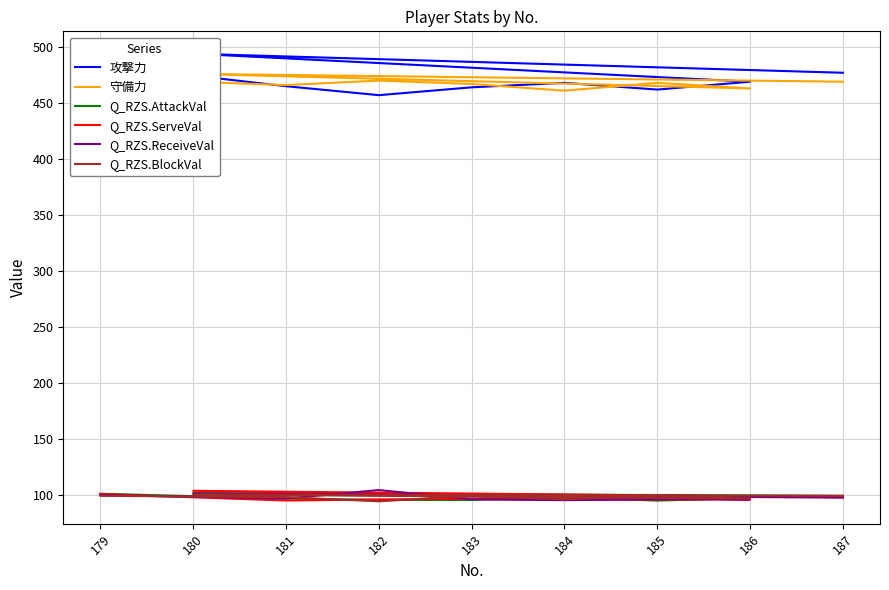

List the series in order of their peak value, highest first.

攻撃力, 守備力, Q_RZS.ReceiveVal, Q_RZS.ServeVal, Q_RZS.AttackVal, Q_RZS.BlockVal